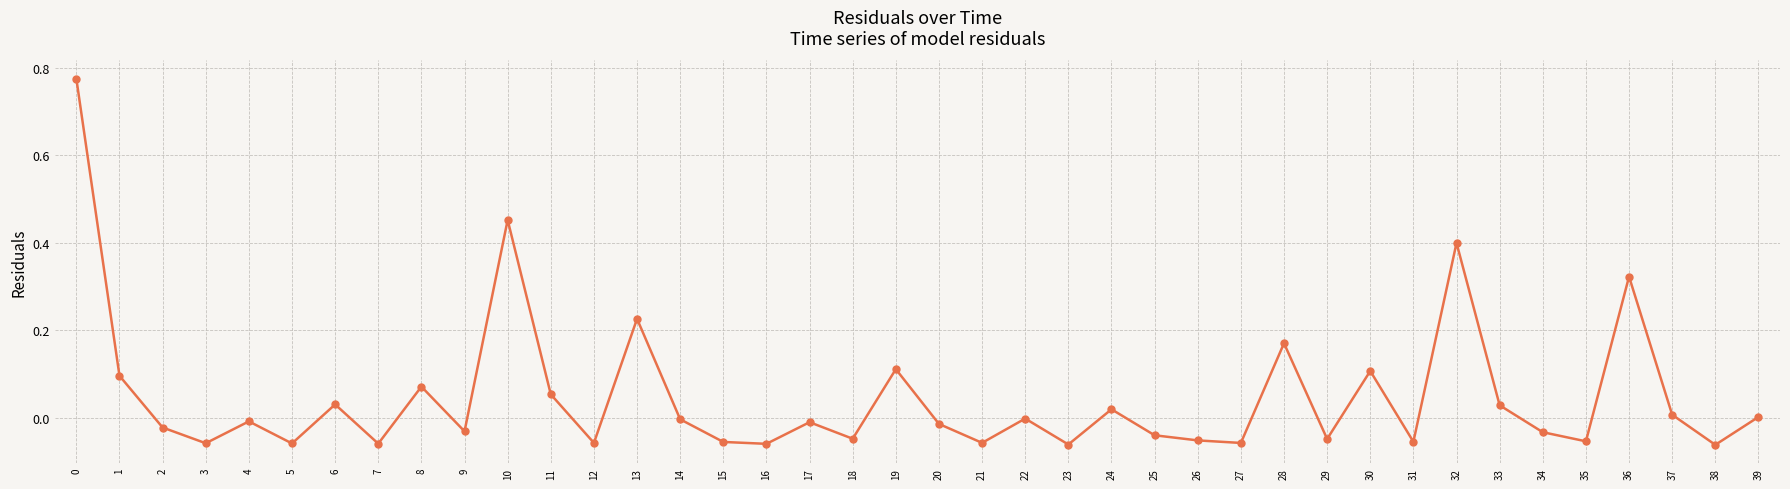

What is the value of the 33rd point from the left?

0.4